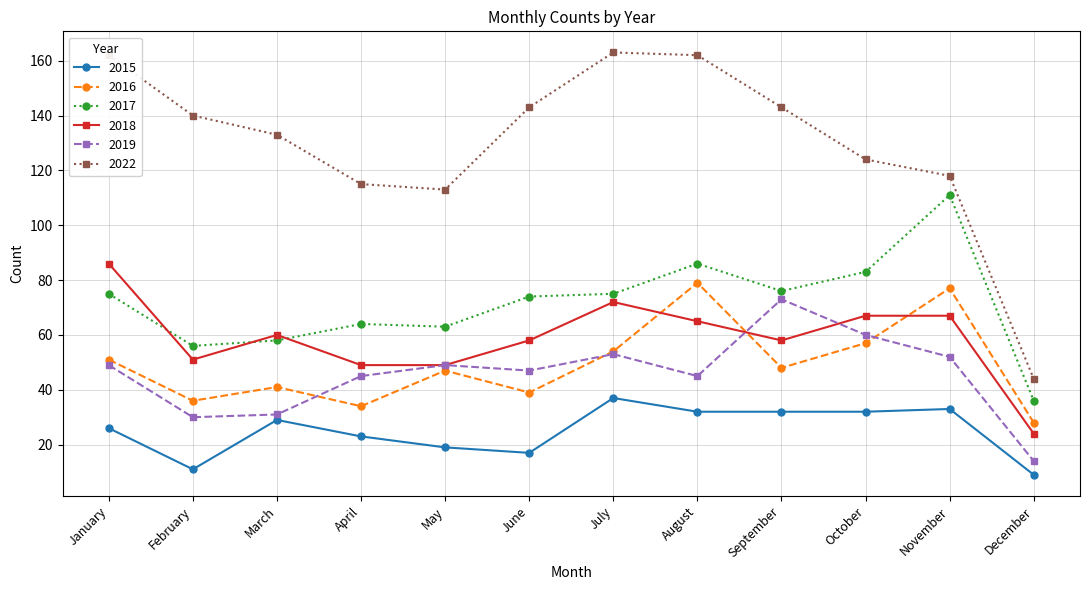

At which category is the sum across all series the highest?

August